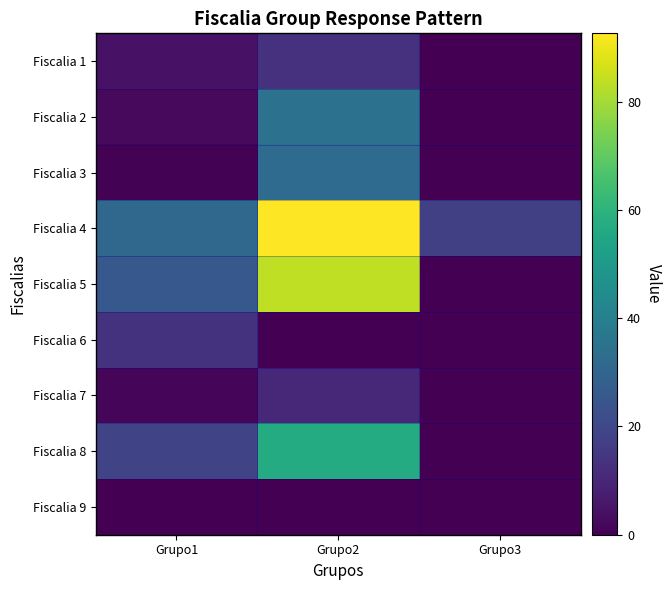

What is the total value across all series at Grupo1?

98.1